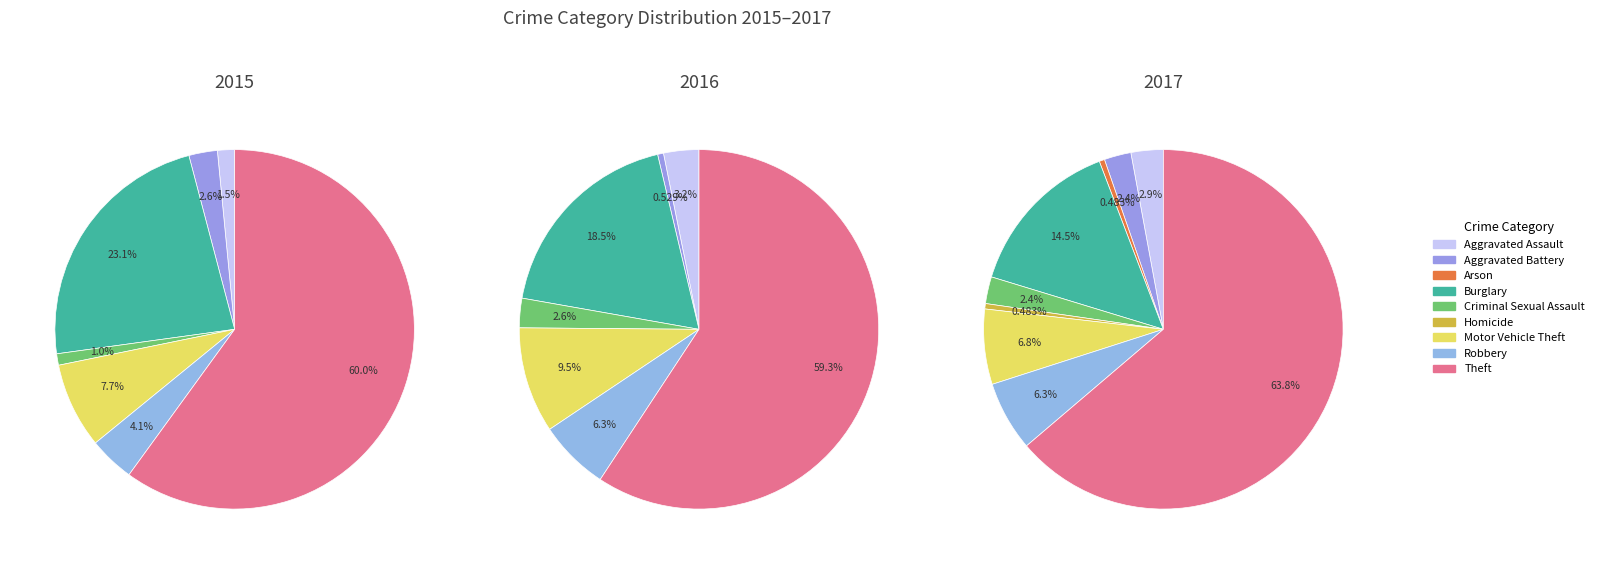

Is it true that Burglary is 19% of the pie?

True